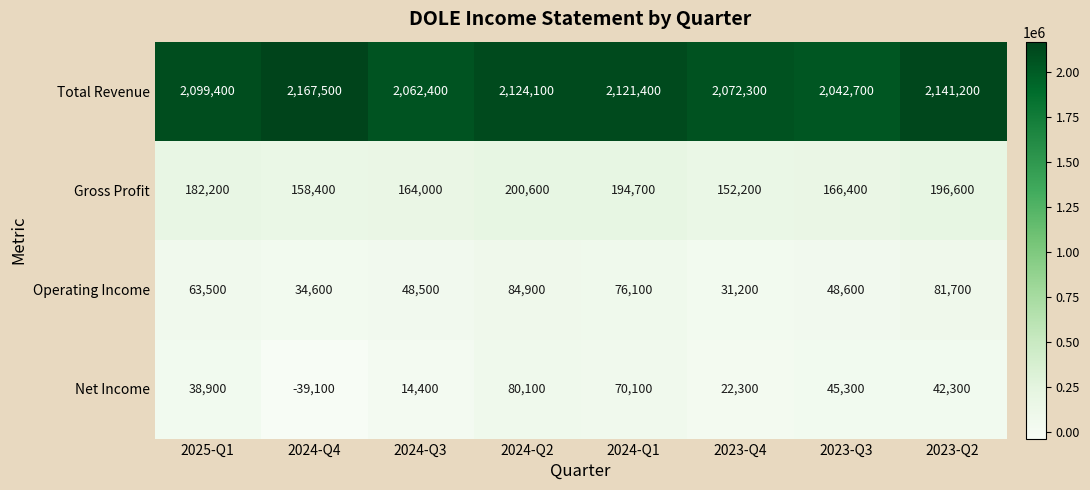

What is the difference between the second highest and second lowest values in the Total Revenue series?

78800